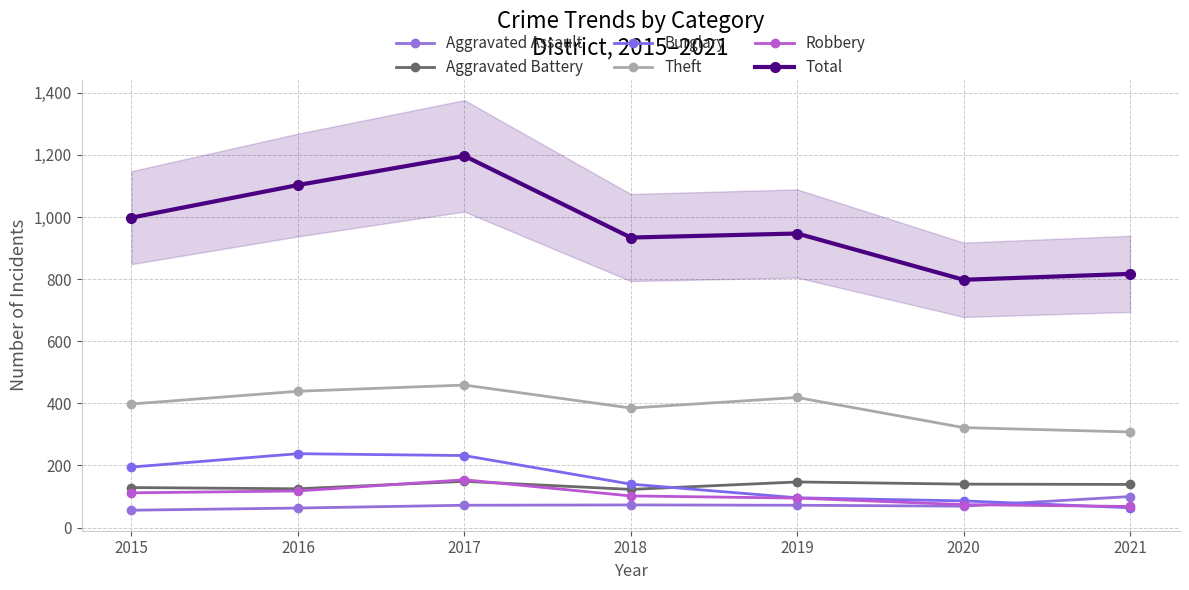

Reading right to left, what are all the values shown in this chart?

Aggravated Assault: 2021=100	2020=69	2019=72	2018=73	2017=72	2016=63	2015=56
Aggravated Battery: 2021=139	2020=140	2019=147	2018=123	2017=149	2016=125	2015=129
Burglary: 2021=64	2020=86	2019=96	2018=140	2017=232	2016=238	2015=195
Theft: 2021=308	2020=322	2019=419	2018=385	2017=459	2016=439	2015=398
Robbery: 2021=68	2020=74	2019=95	2018=102	2017=154	2016=118	2015=112
Total: 2021=817	2020=798	2019=947	2018=934	2017=1197	2016=1103	2015=998